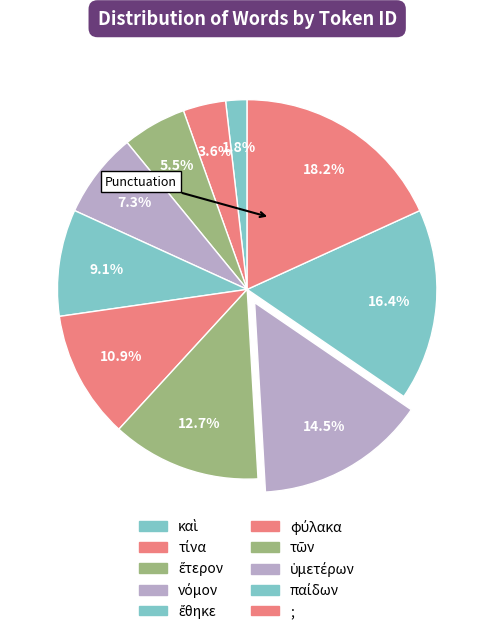

What is the ratio of the value at νόμον to the value at τῶν?

0.6